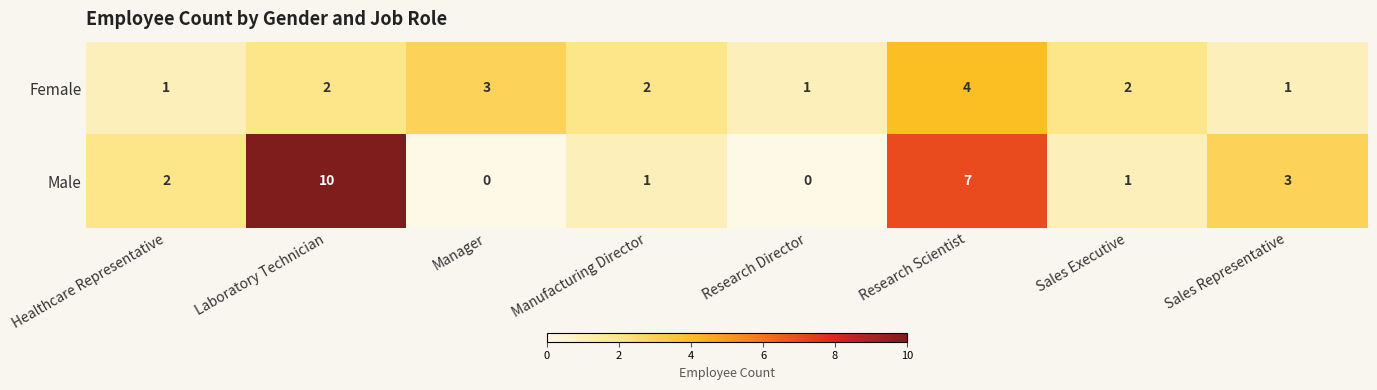

Rank the series by their average value, from highest to lowest.

Male, Female